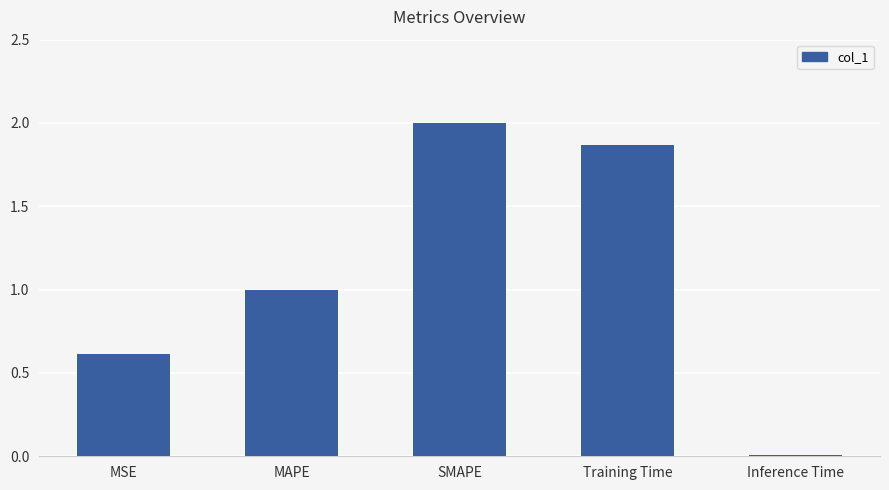

What is the label of the 3rd bar from the right?

SMAPE